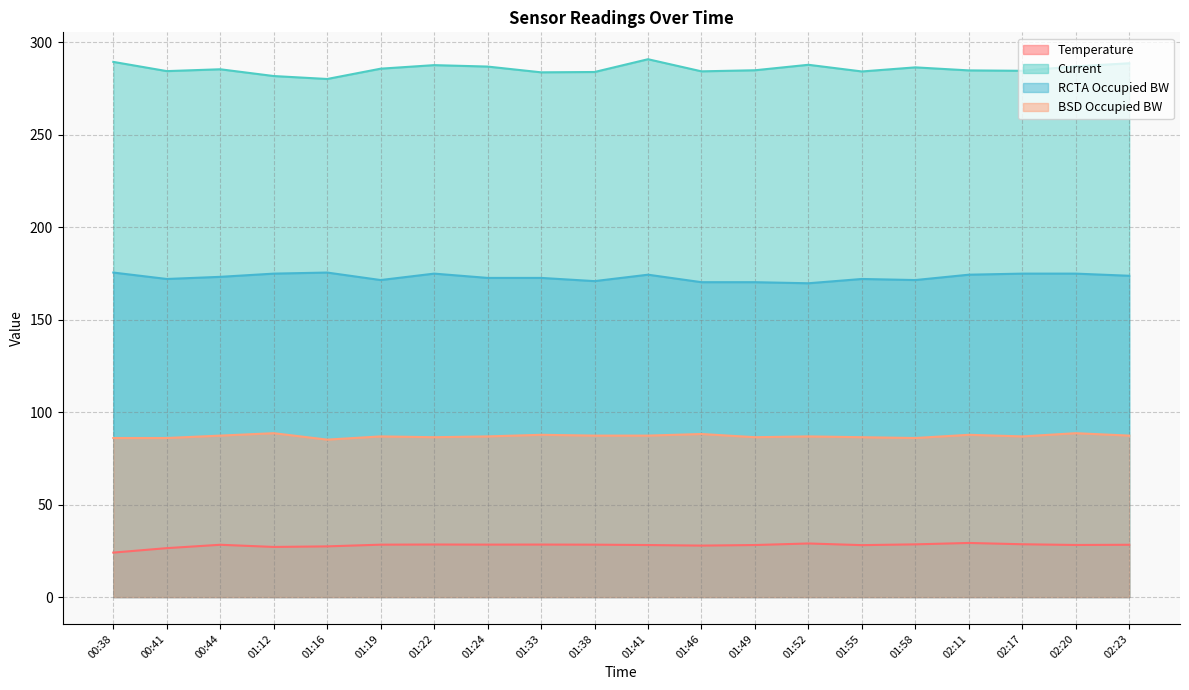

True or false: RCTA Occupied BW has a value of 303.4 at 01:46.

False